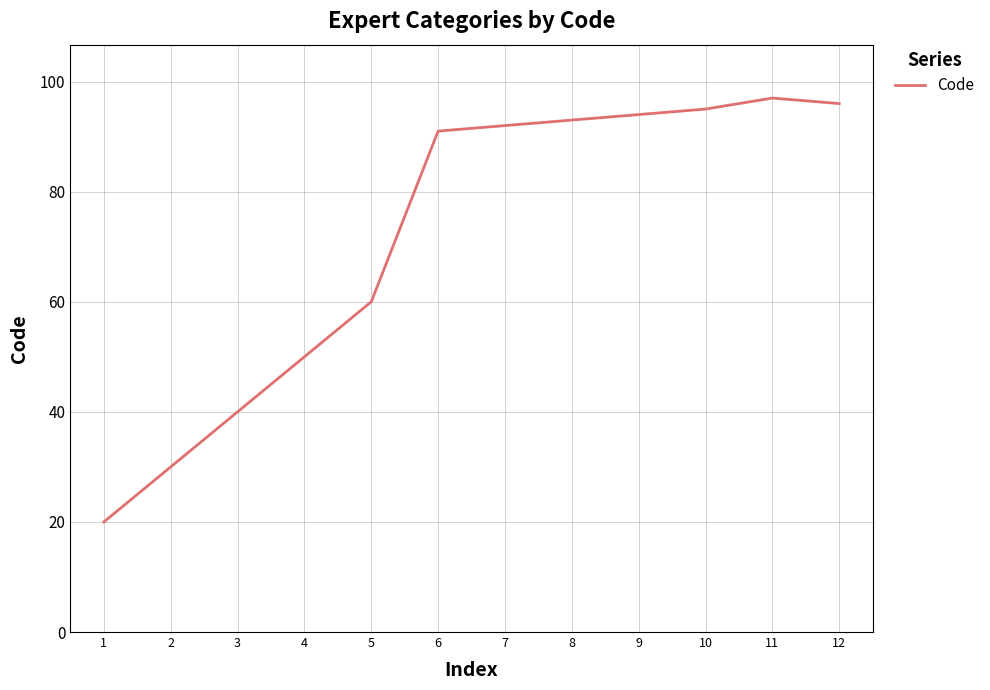

What is the smallest value displayed?

20